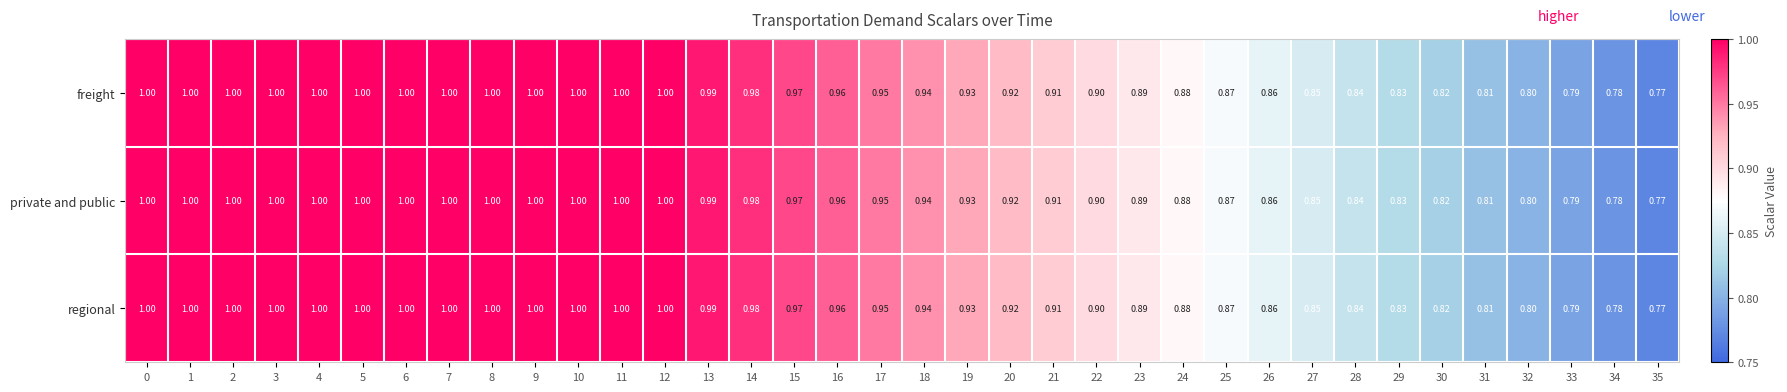

At how many categories does at least one series exceed 0?

36